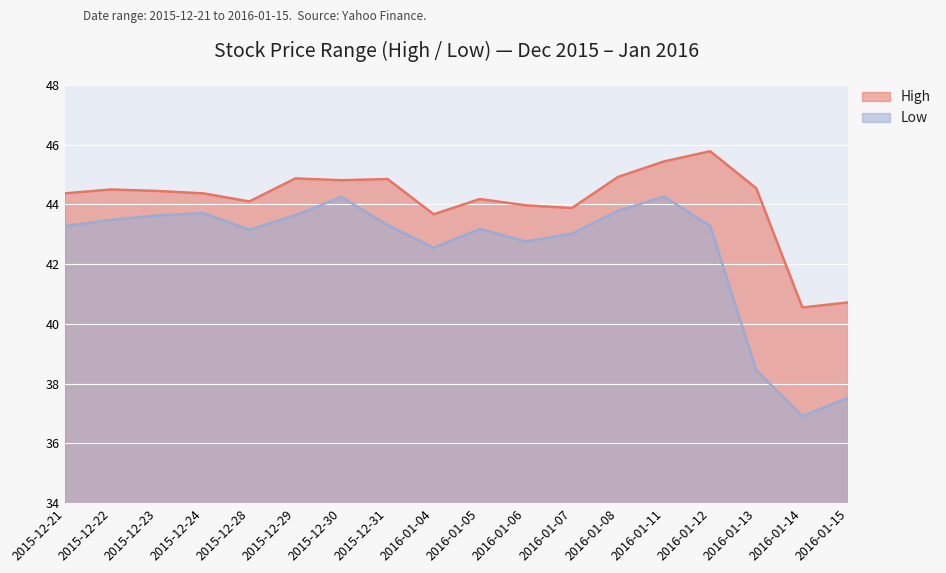

What is the label of the 9th point from the left?

2016-01-04